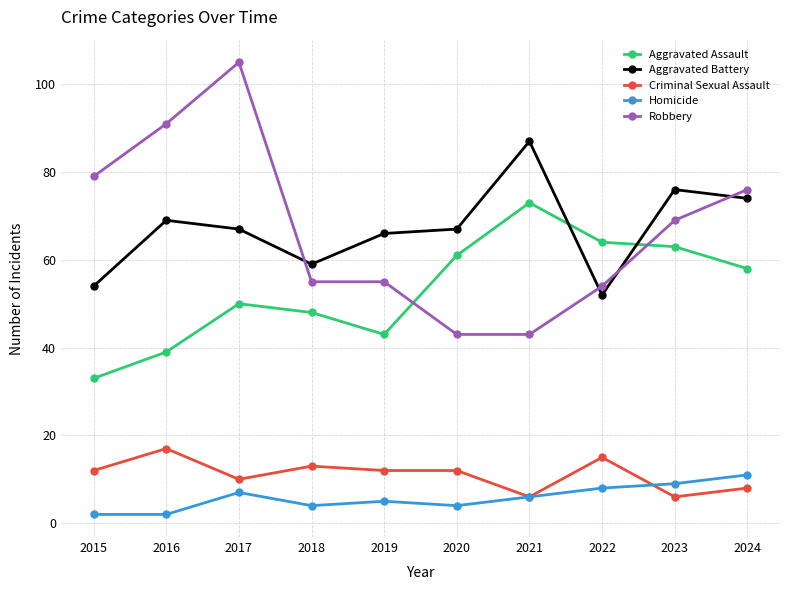

Is the value of Aggravated Assault at 2020 greater than the value of Aggravated Battery at 2018?

Yes